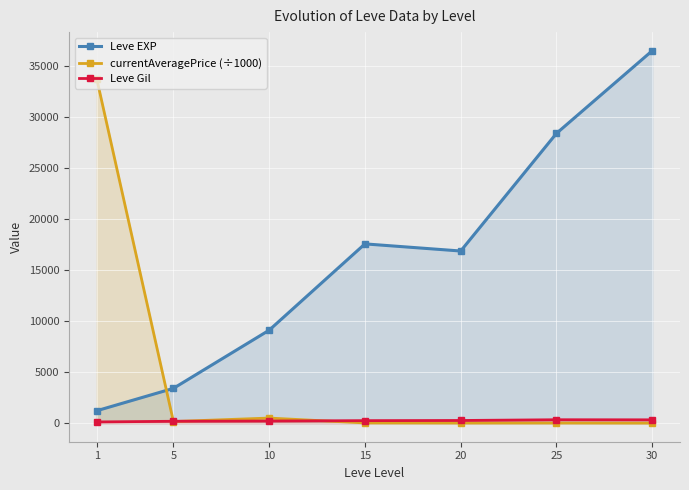

What is the value of the Leve EXP point at the 6th from the left?

28393.3